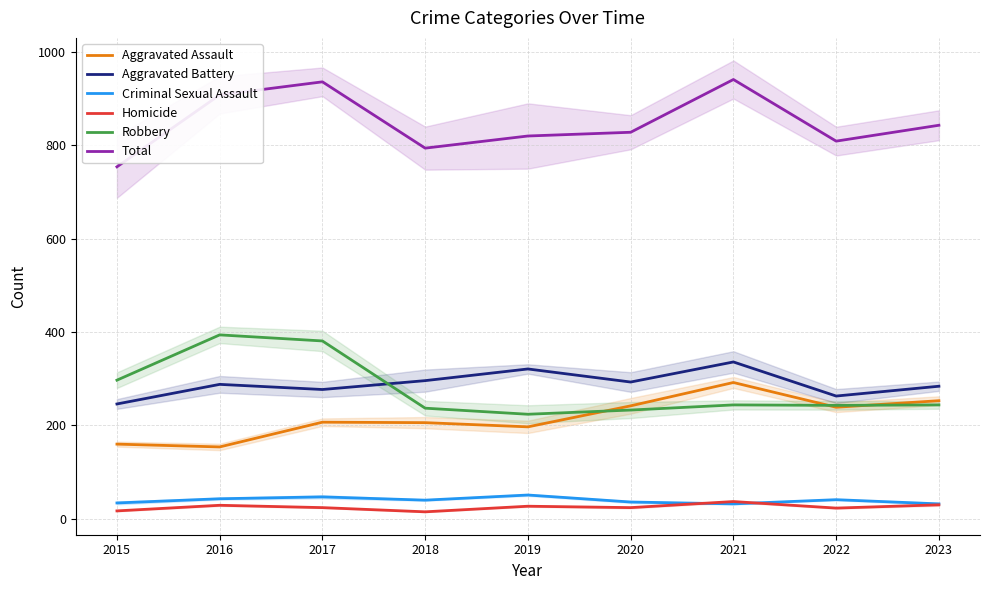

What is the maximum value for Aggravated Assault?

292